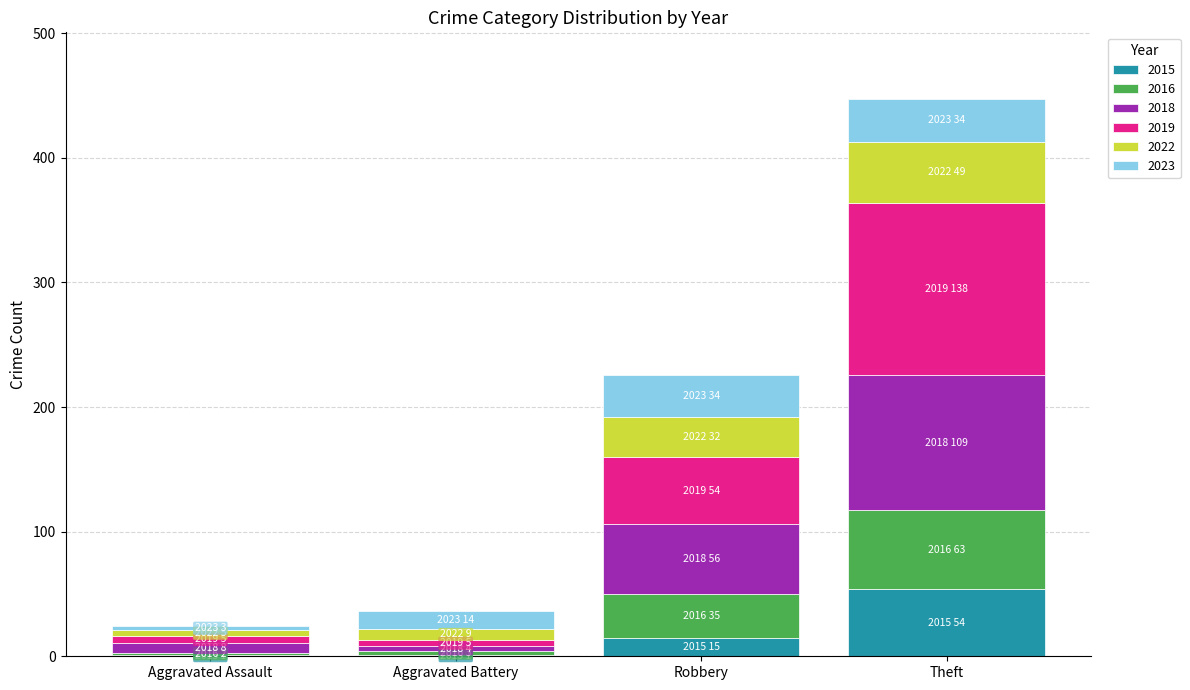

At which category is the sum across all series the highest?

Theft